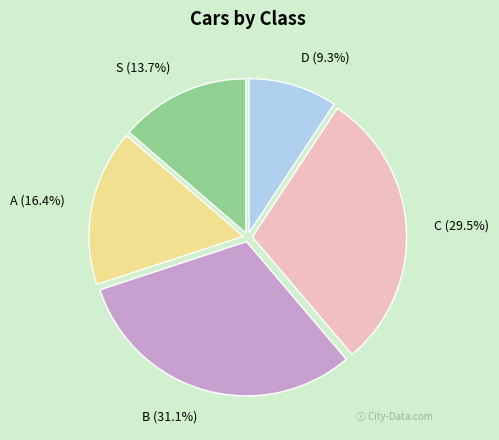

To the nearest percent, what portion does A represent?

16%